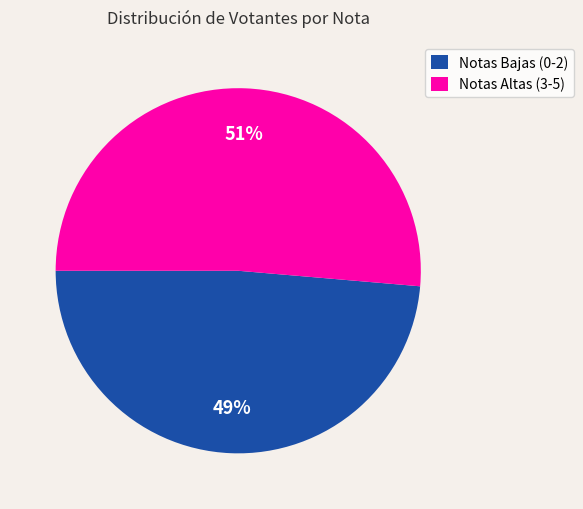

What percentage is the Notas Altas (3-5) slice, to the nearest percent?

51%